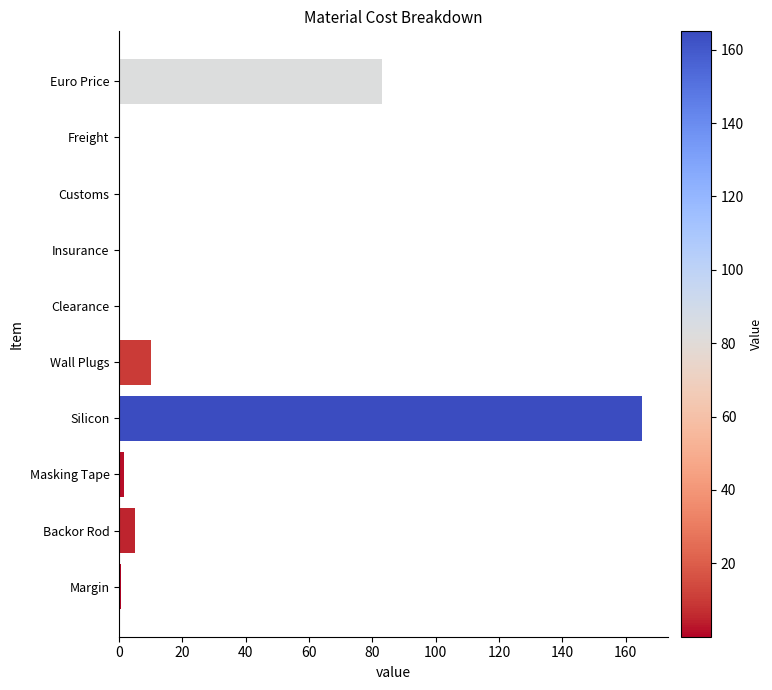

What is the change in value from Silicon to Backor Rod?

-160.0